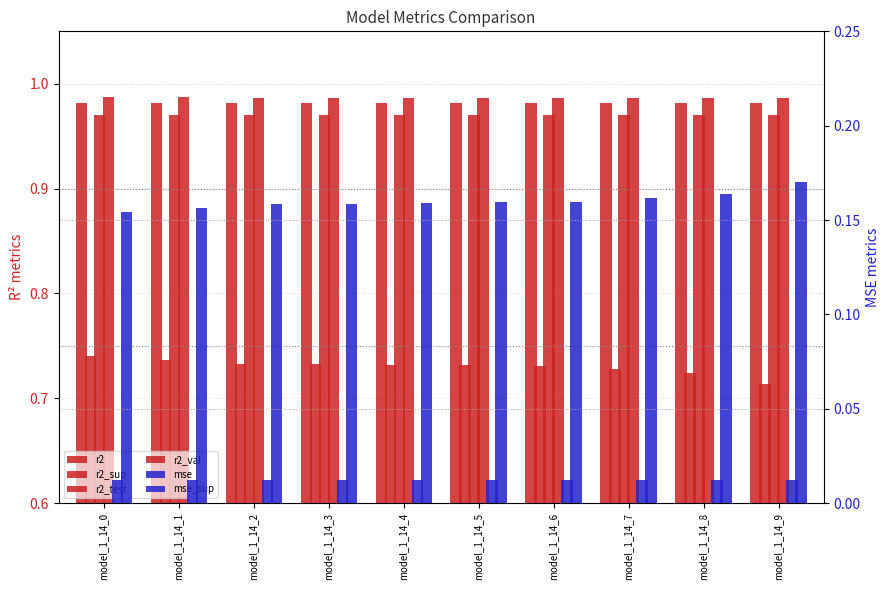

Is it true that mse equals 0.0 at model_1_14_5?

False